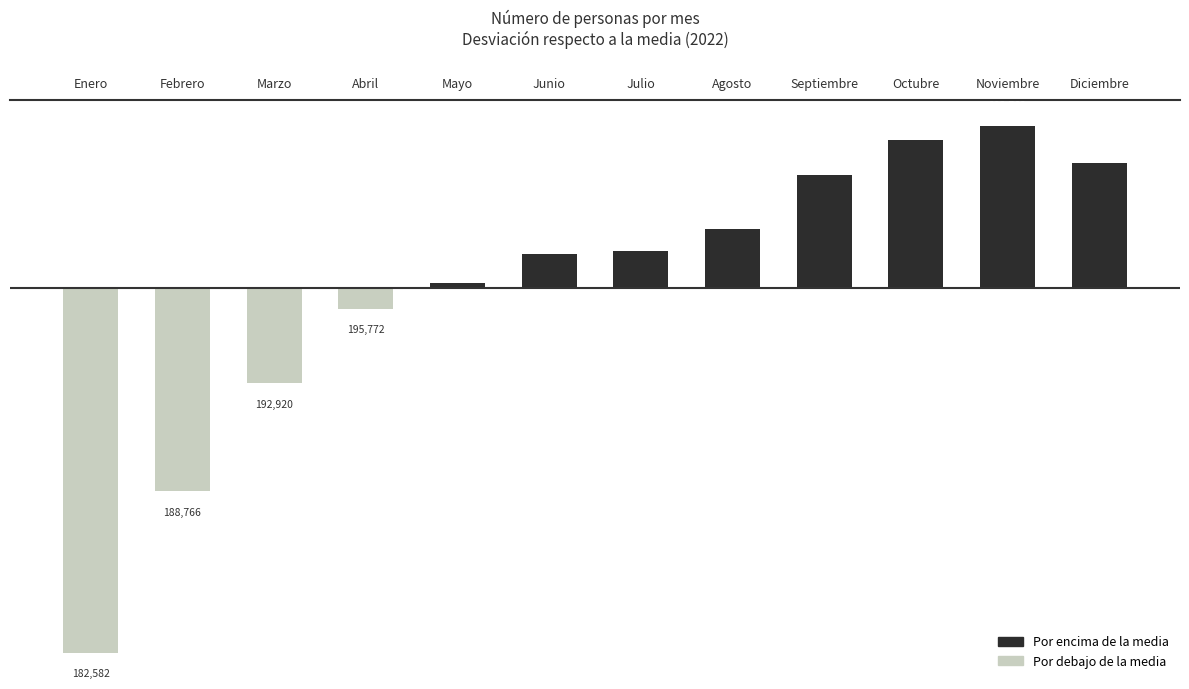

Does the chart contain stacked bars?

No